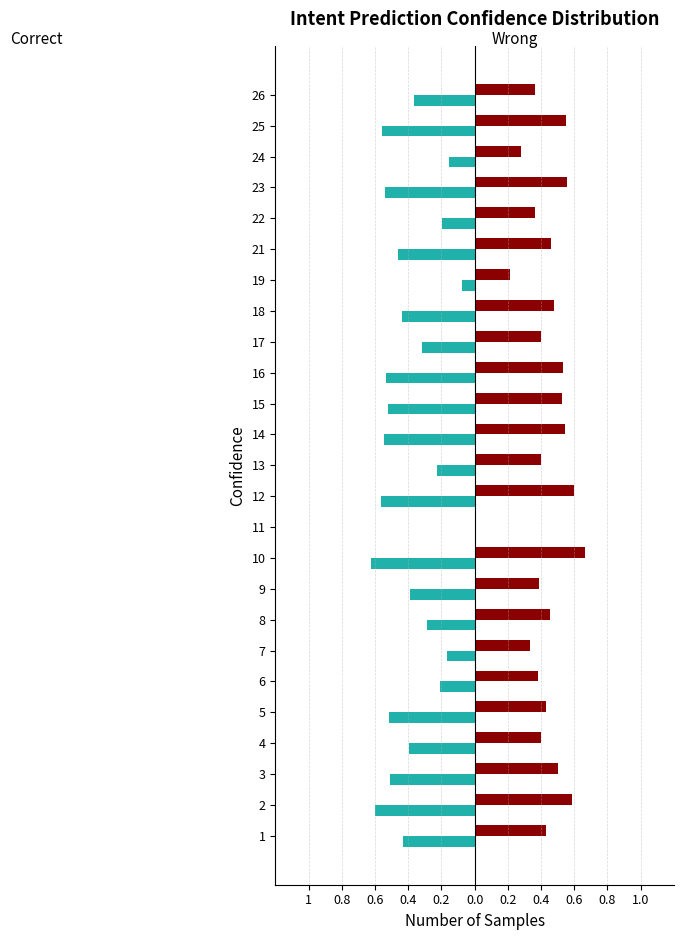

What is the difference between the highest and lowest values at 1?

0.9